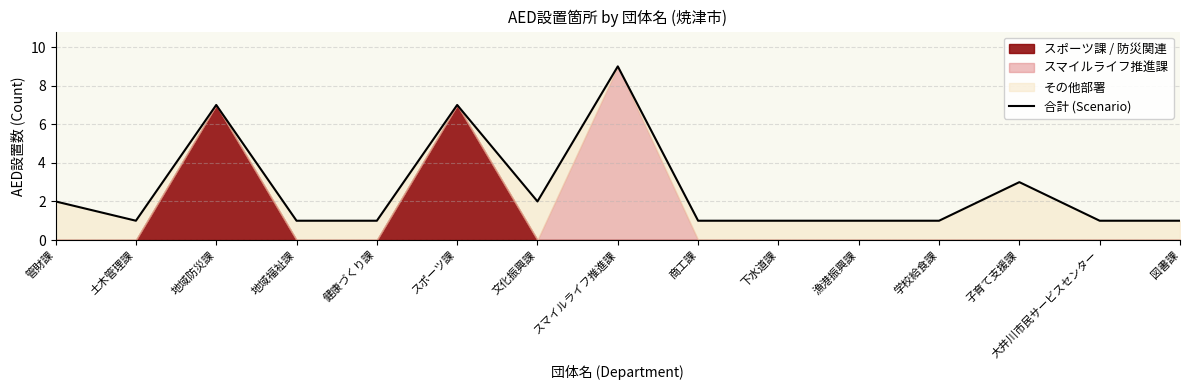

How many values are between 1 and 3?

12